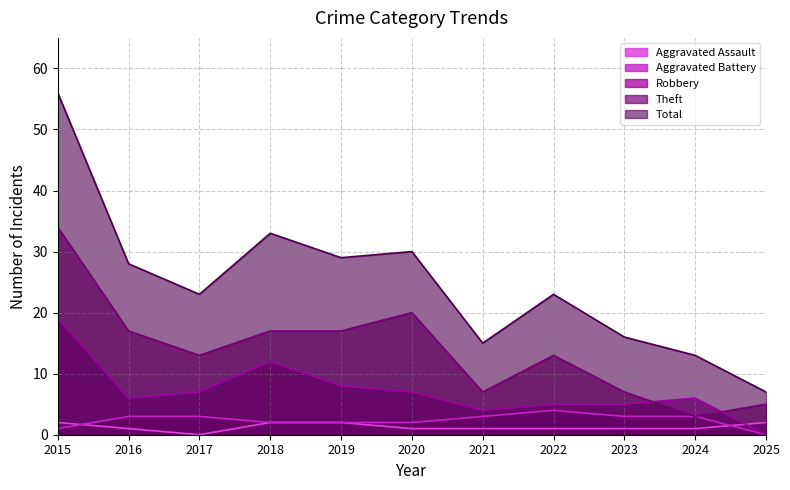

Which category has the lowest value across all series?

2017